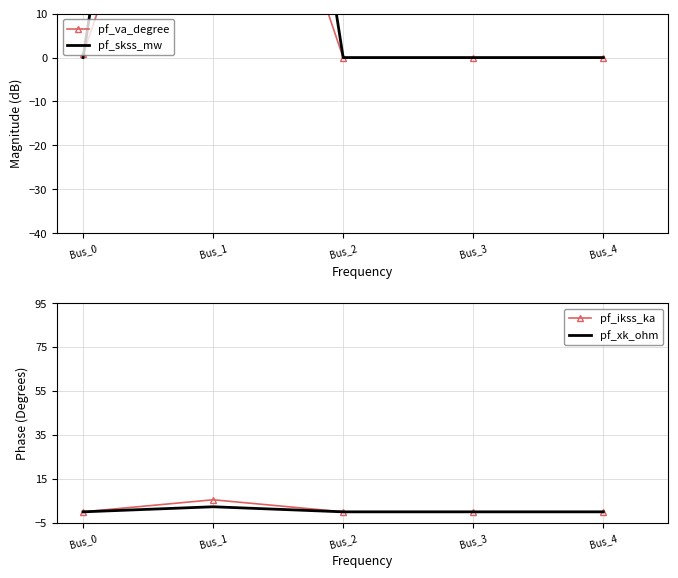

True or false: pf_skss_mw has a value of 190.4 at Bus_1.

True